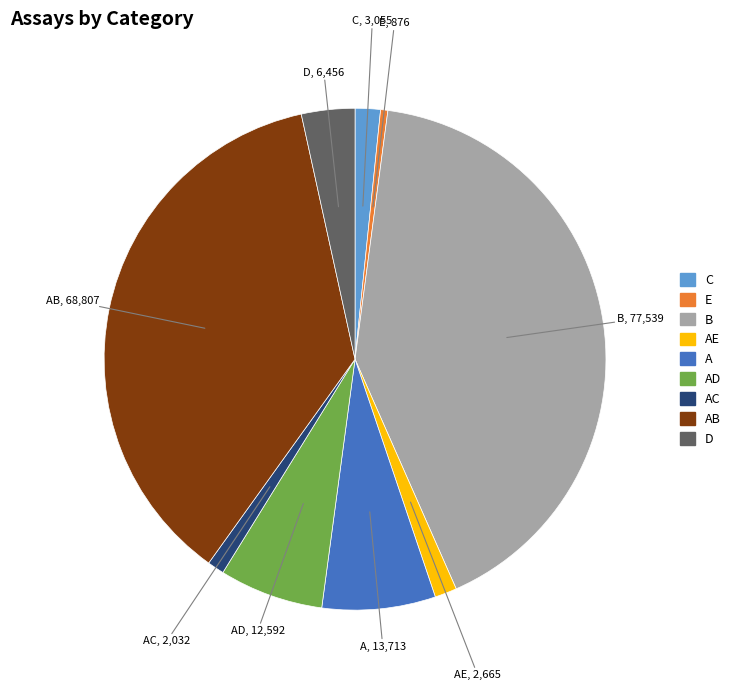

Is there a majority slice in this chart?

No